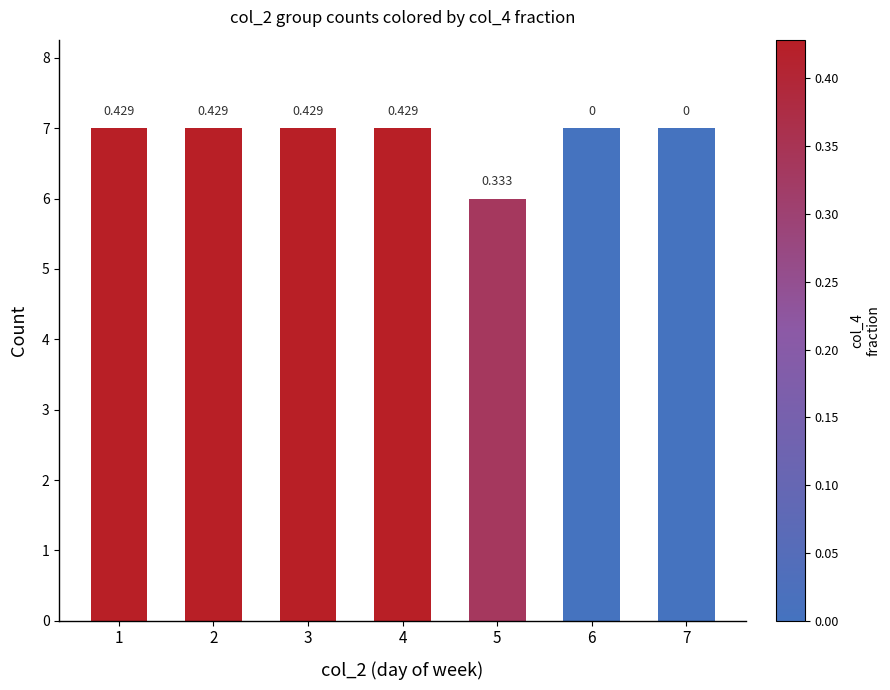

How many bars are there in total?

7